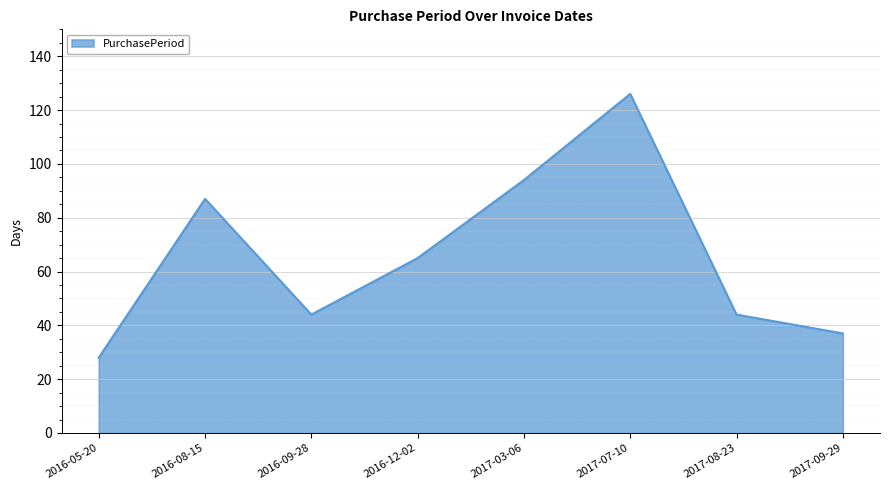

Count the number of categories in the chart.

8